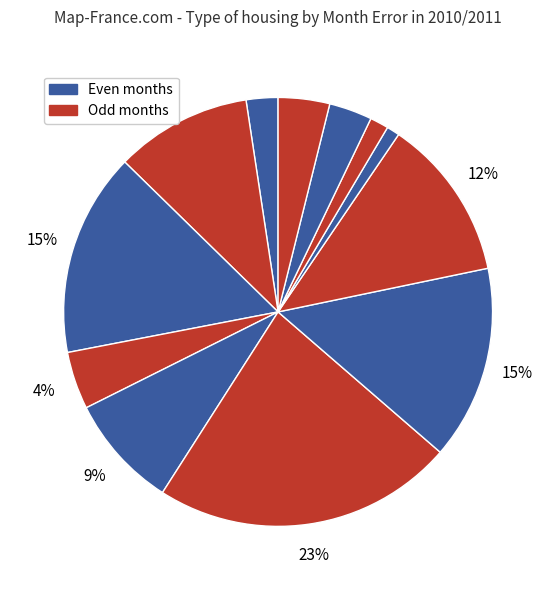

To the nearest percent, what is the difference between the largest and smallest slice percentages?

22%